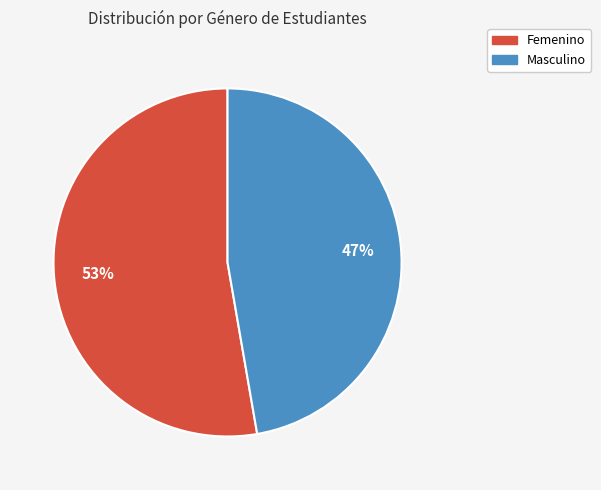

How many segments does this pie chart have?

2